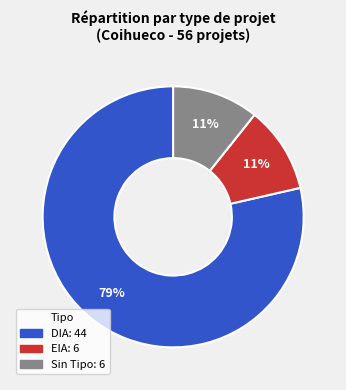

How many segments does this pie chart have?

3